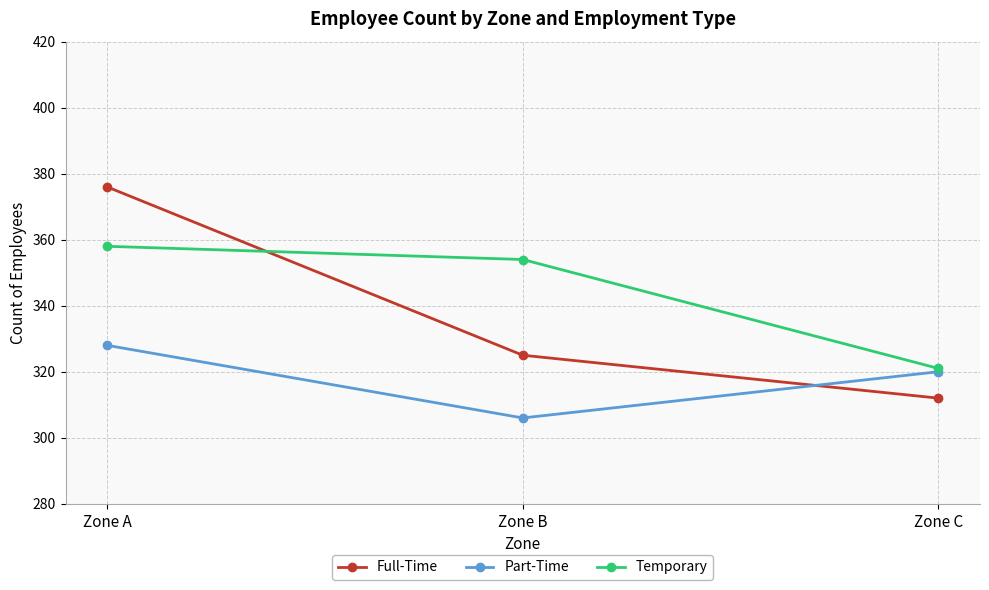

Which category has the lowest value in the Full-Time series?

Zone C